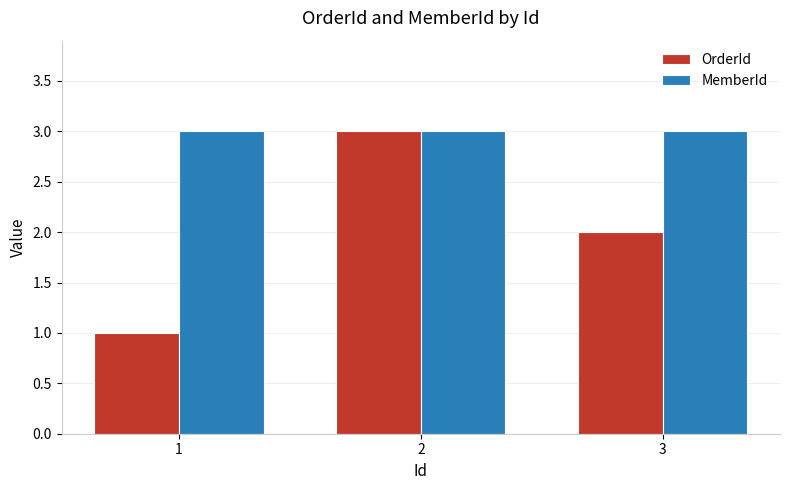

What are all the series names shown in the legend?

OrderId, MemberId